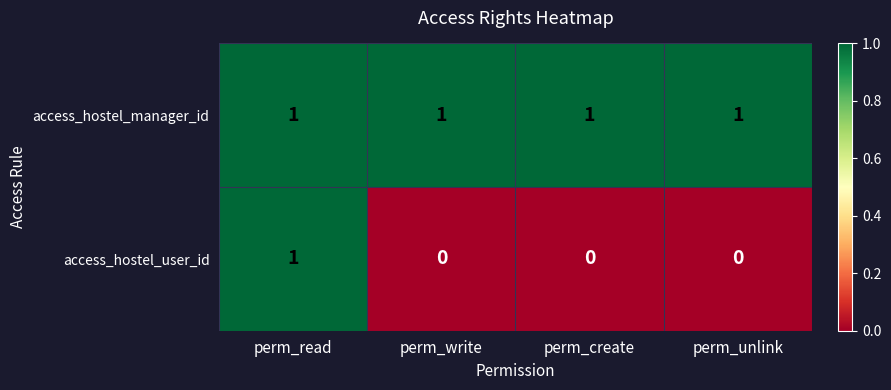

Rank the series at perm_unlink from lowest to highest value.

access_hostel_user_id, access_hostel_manager_id